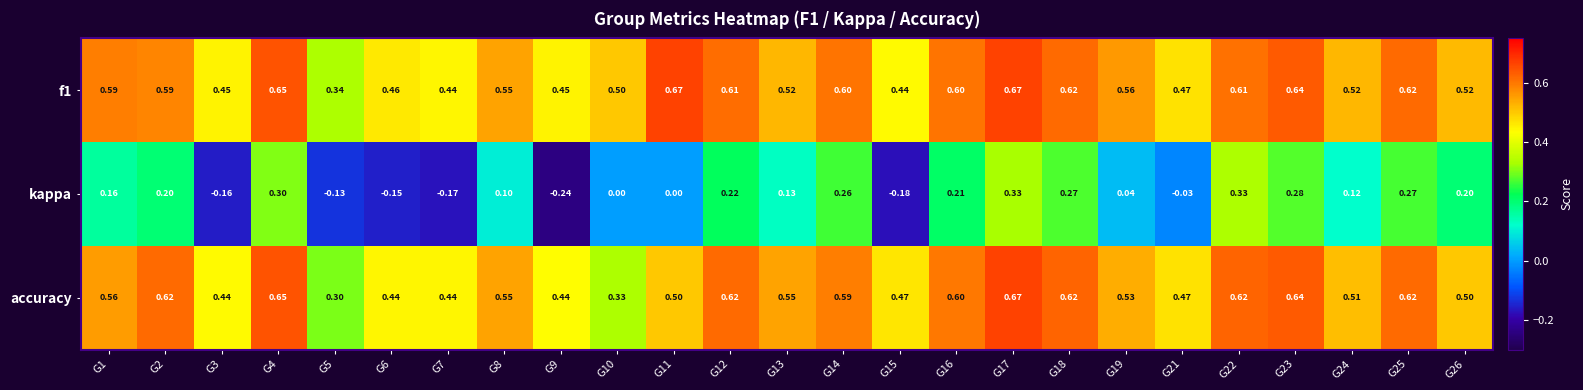

Between G16 and G23, which series saw the biggest shift?

kappa